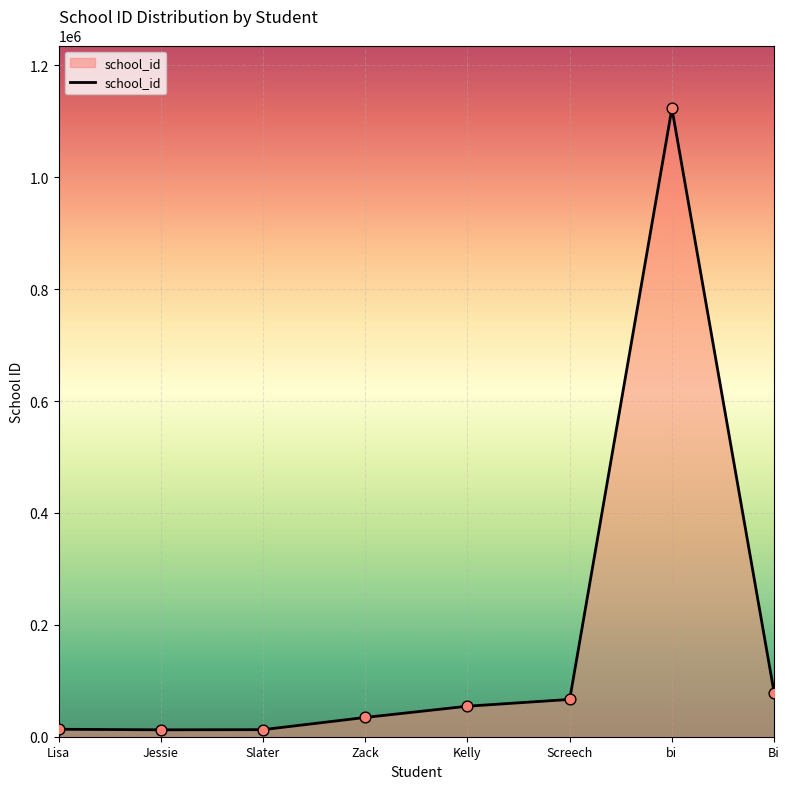

What is the ratio of the value at Slater to the value at Lisa?

0.9